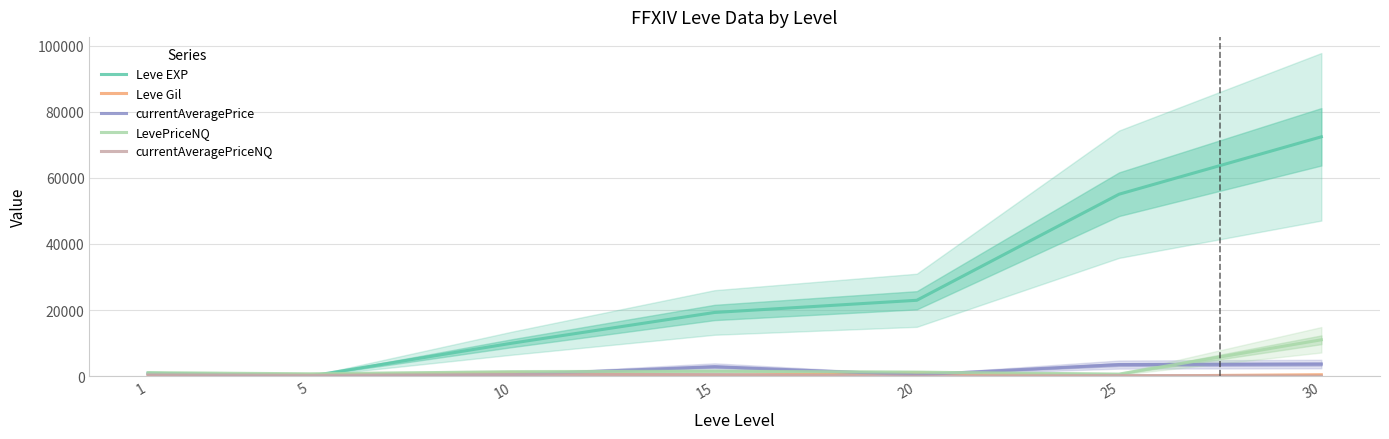

Count the number of data series in this chart.

5